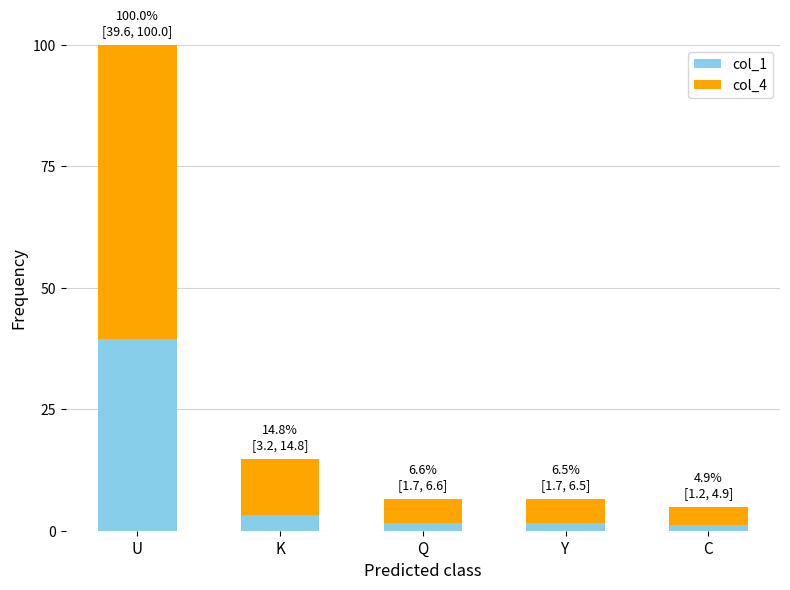

Reading left to right, transcribe the values for col_1.

39.6	3.2	1.7	1.7	1.2